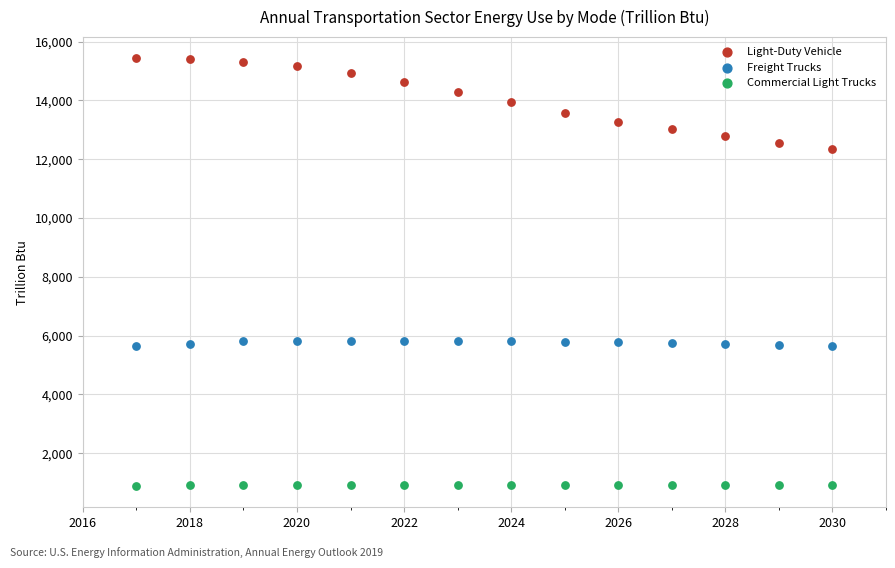

Across all data points, what is the range of Y values (max minus min)?

14542.1